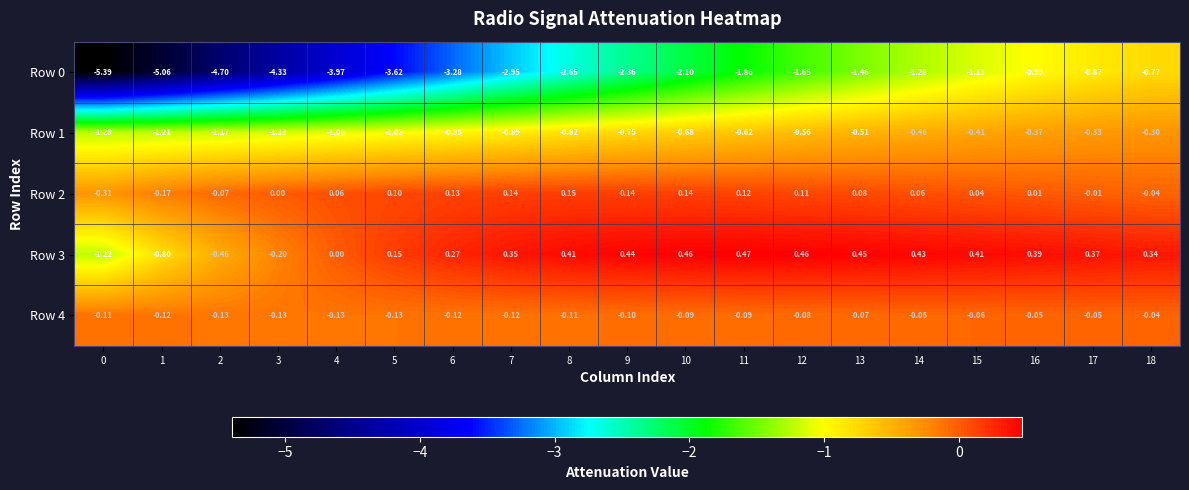

At which category is the sum across all series the highest?

18